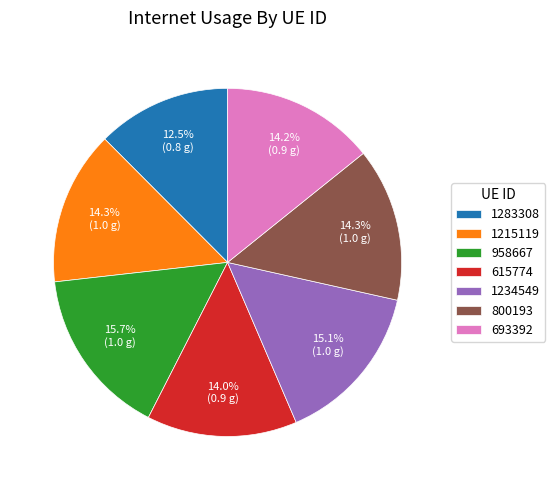

Between 1283308 and 800193, which is larger?

800193